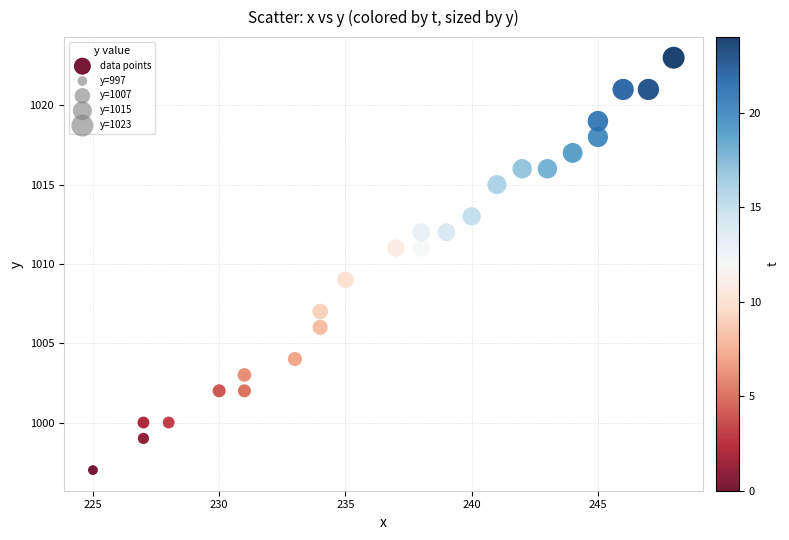

What is the range of Y values (max minus min)?

26